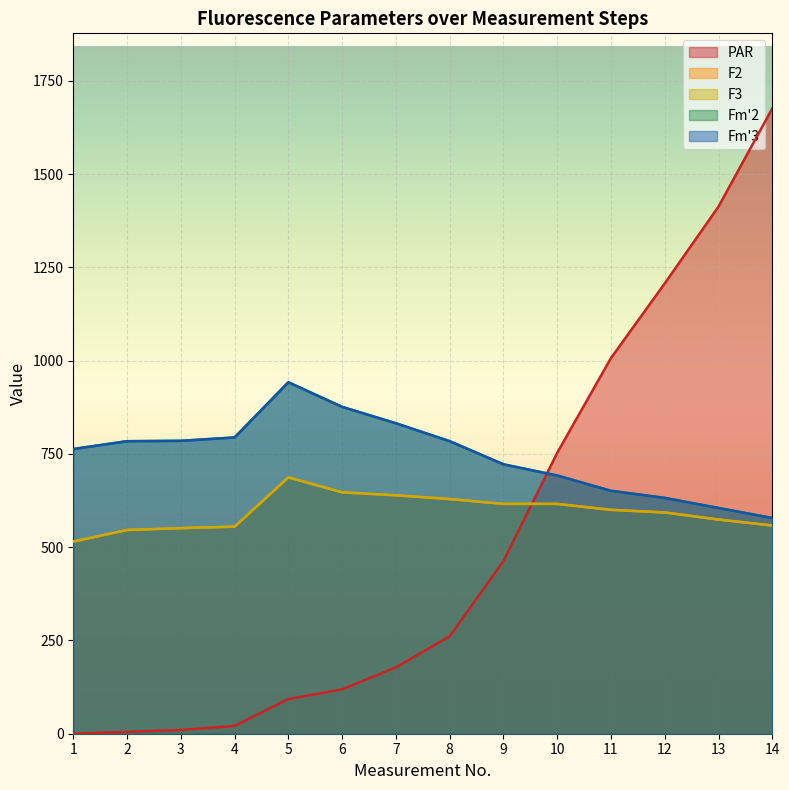

What is the value of the Fm2 point at the 12th from the left?

632